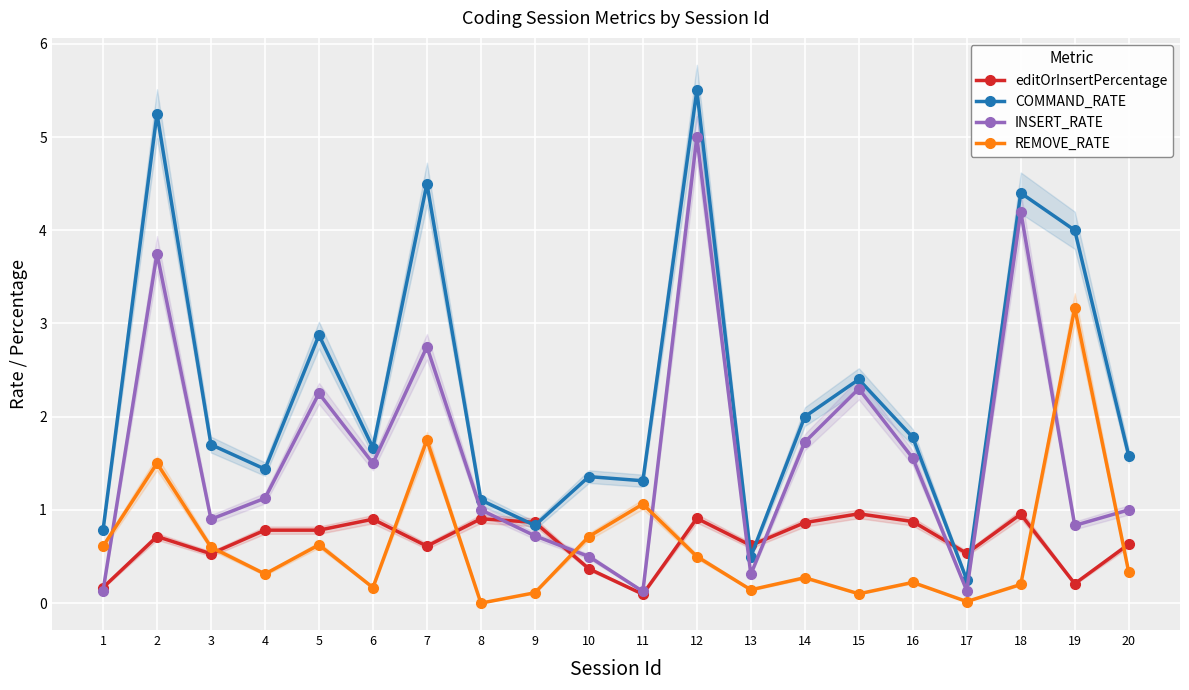

Which series has the largest range (max minus min)?

COMMAND_RATE